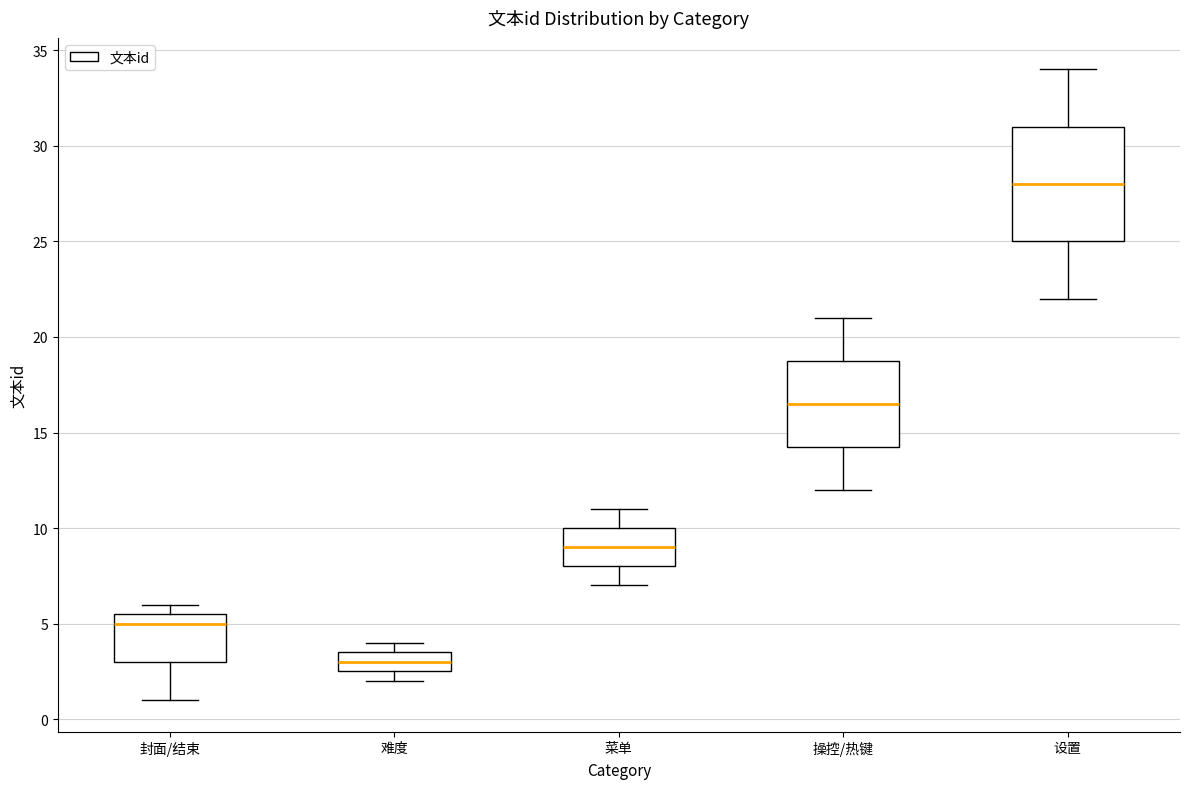

Which box has the lowest median line?

难度